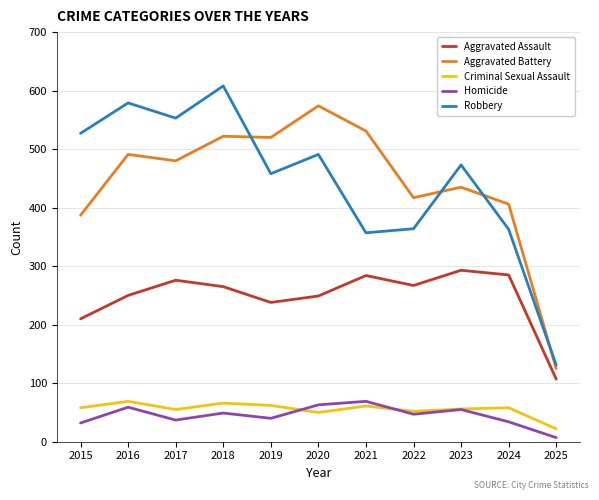

True or false: Robbery has more than 2 points higher than both neighbors.

True